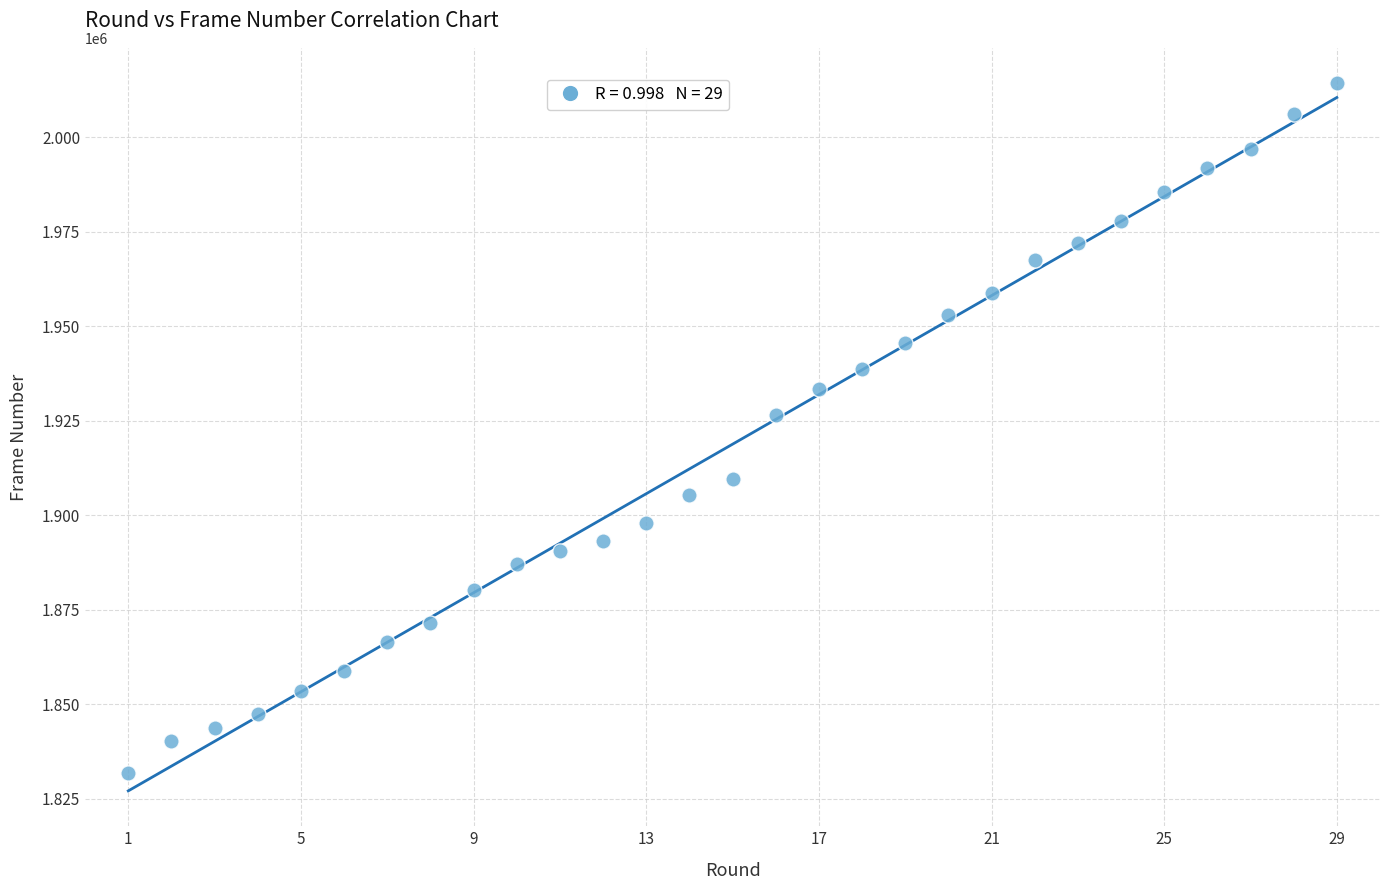

What Y value in the scatter plot is closest to 1923030?

1926540